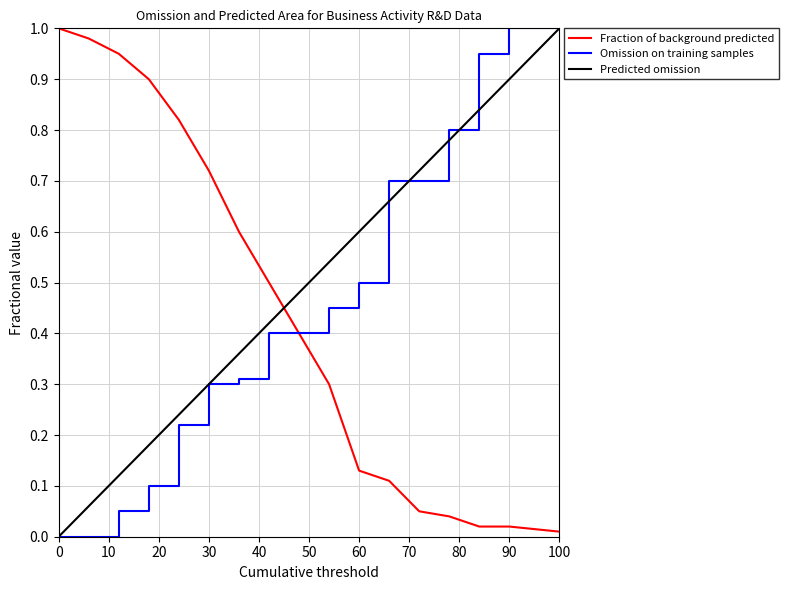

List the series in order of their overall mean, lowest first.

Fraction of background predicted, Omission on training samples, Predicted omission